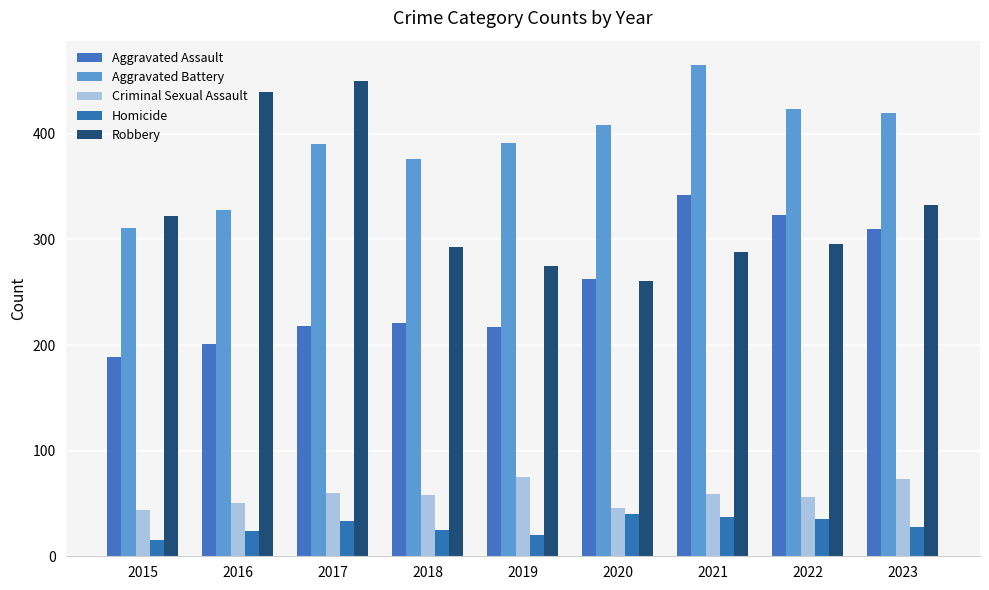

Between 2017 and 2018, which is larger?

2018